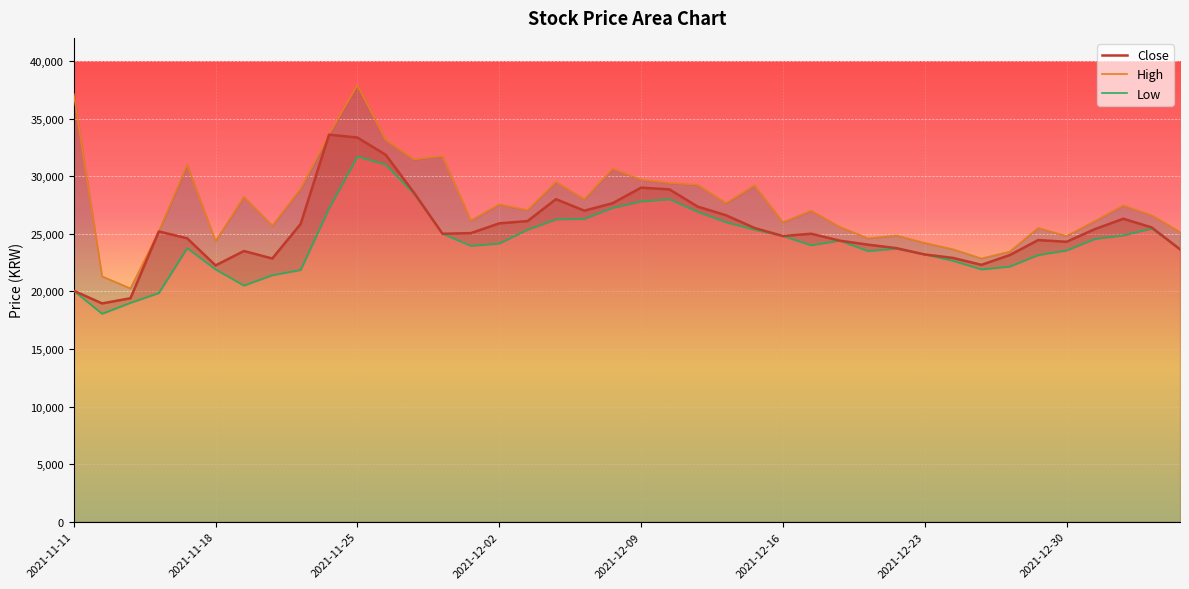

What is the difference between the second highest and minimum values in the Close series?

14400